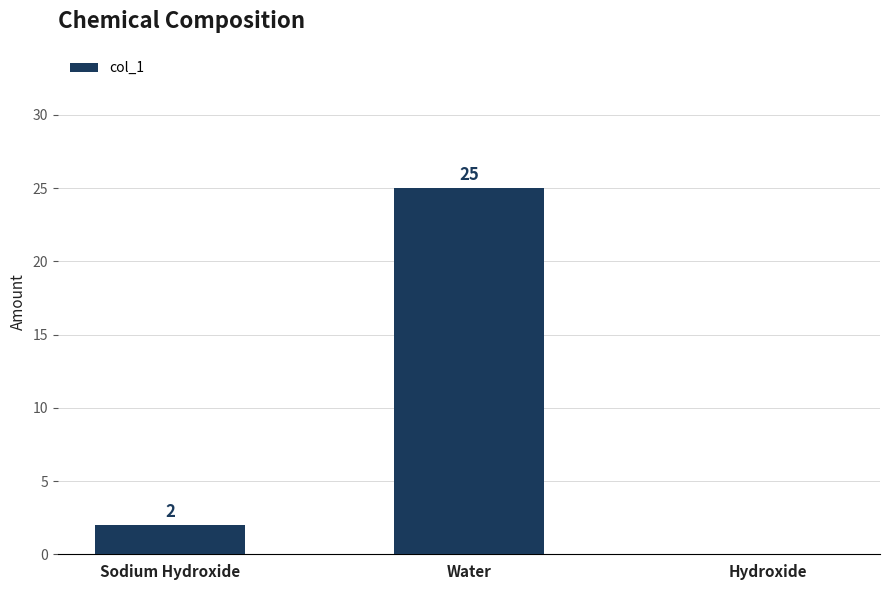

What is the greatest value displayed?

25